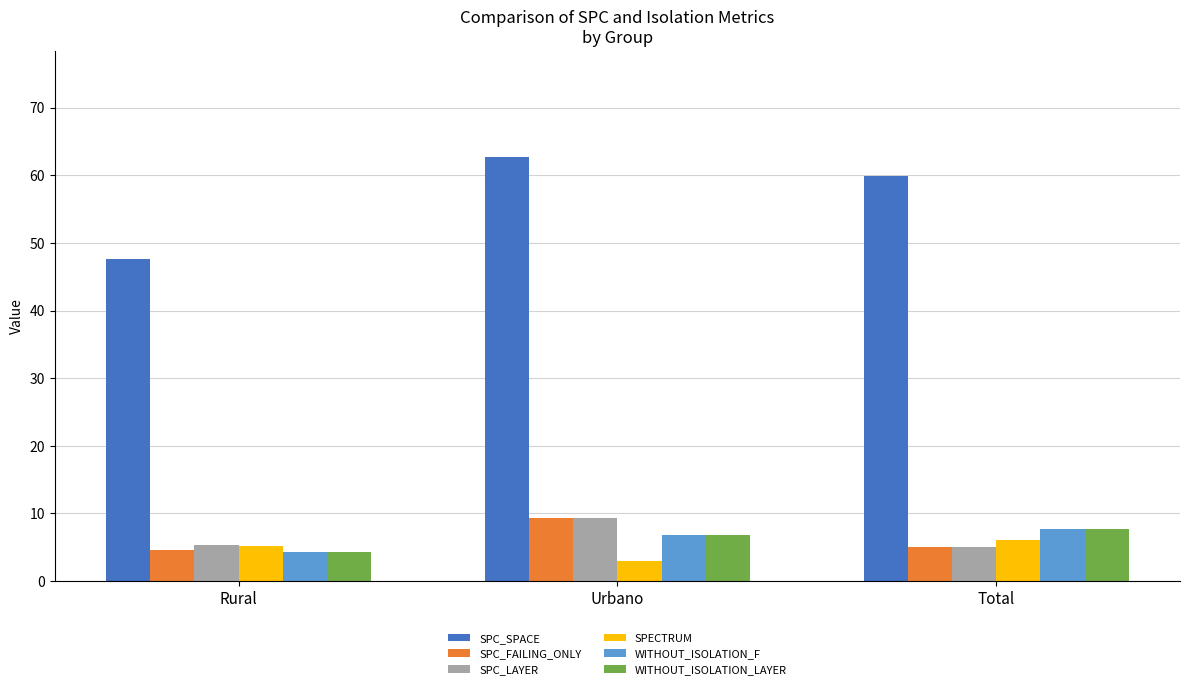

What is the difference between the SPC_LAYER values at Total and Rural?

0.3